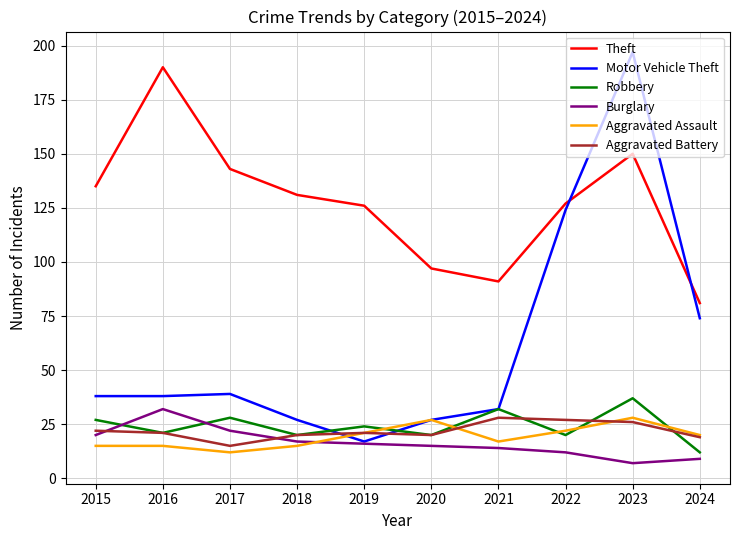

True or false: Theft and Motor Vehicle Theft cross at least once.

True